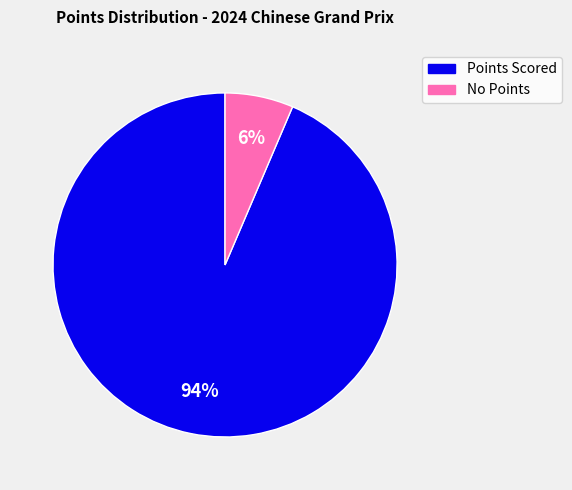

To the nearest percent, what is the average slice percentage?

50%